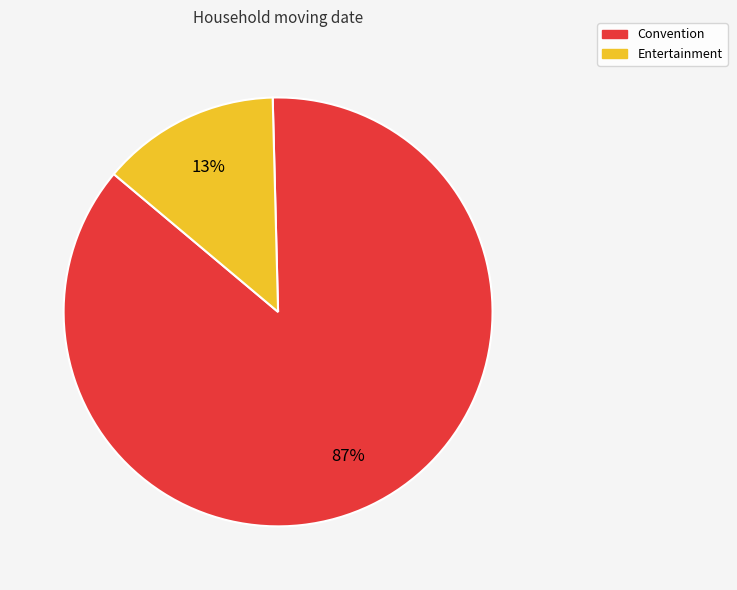

What percentage is the Entertainment slice, to the nearest percent?

13%